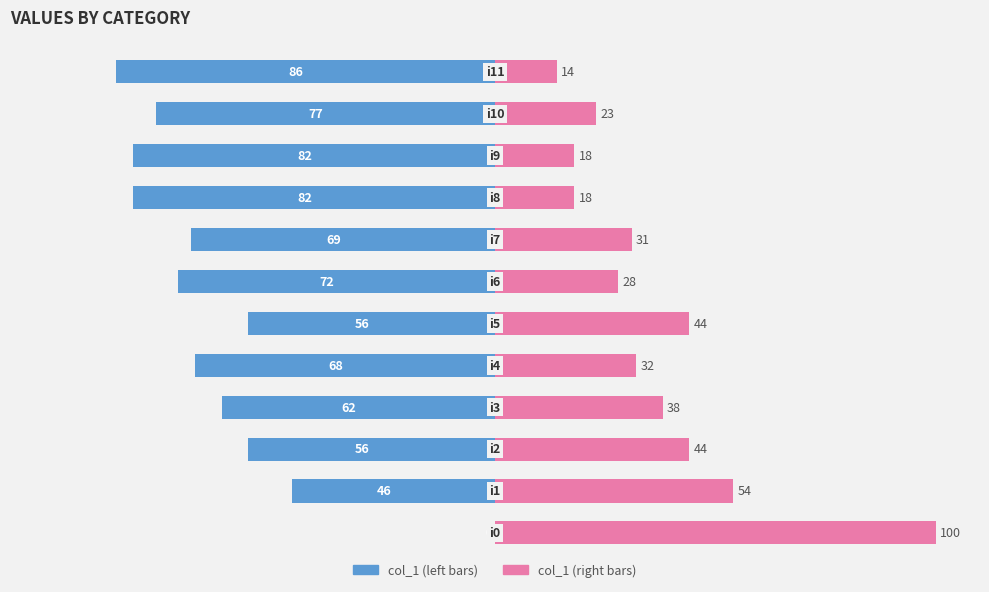

How many data points in col_1 (left) are less than -68?

6